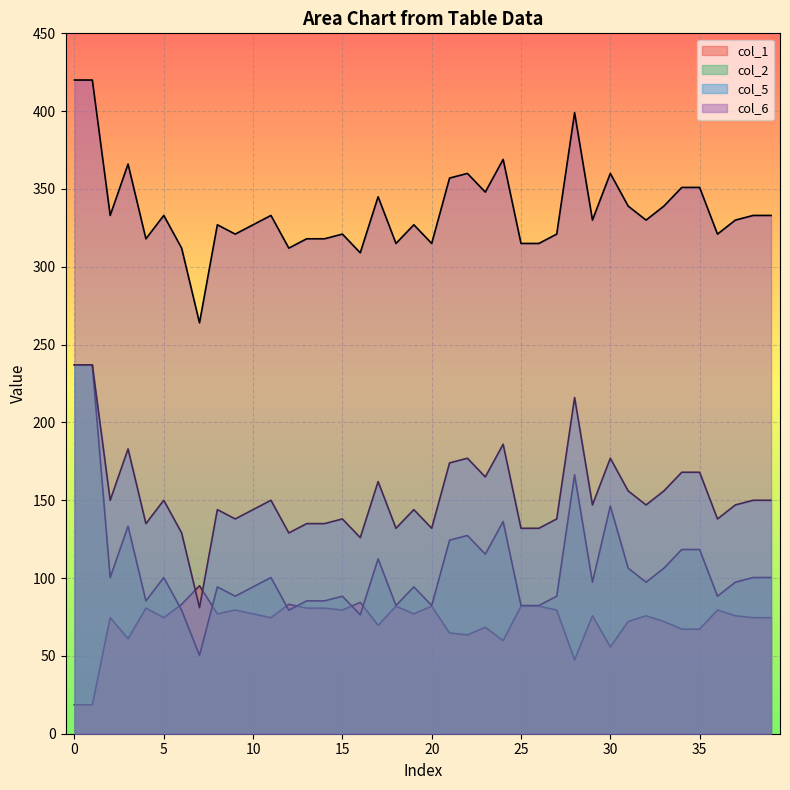

How many values in the col_2 series exceed 97?

22